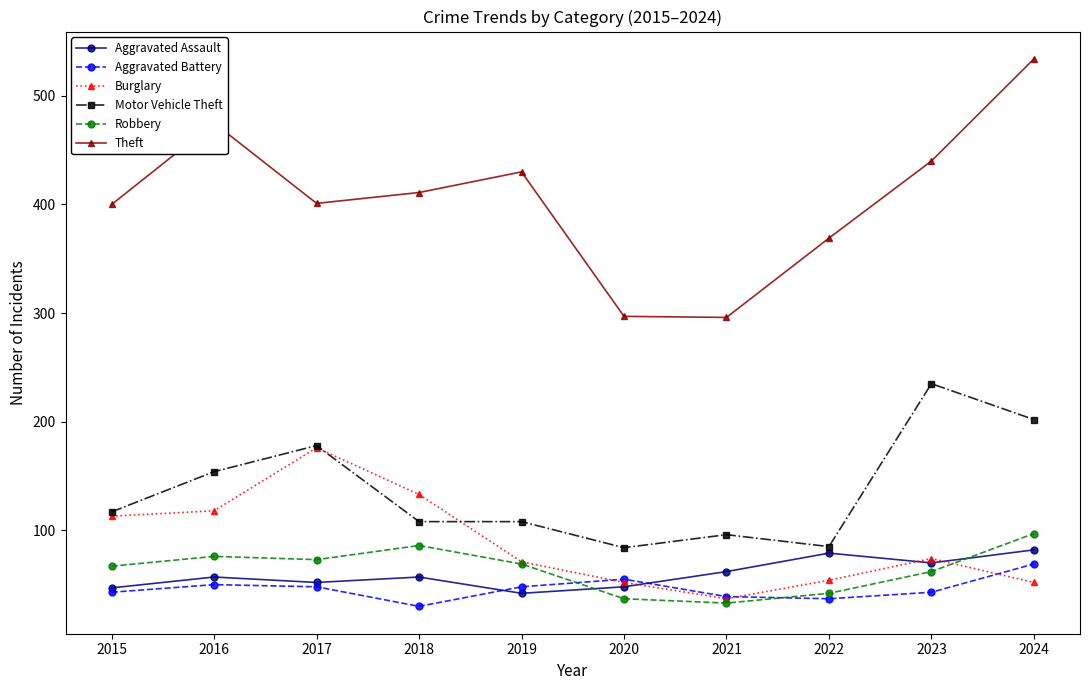

Does the chart have visible grid lines?

No